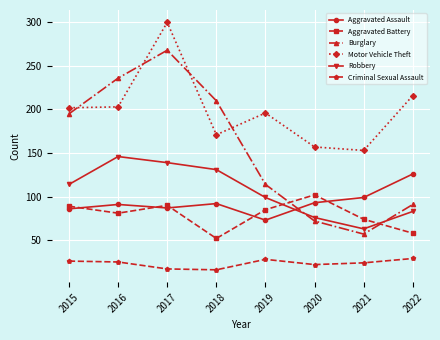

What is the value of the Motor Vehicle Theft point at the 8th from the left?

216